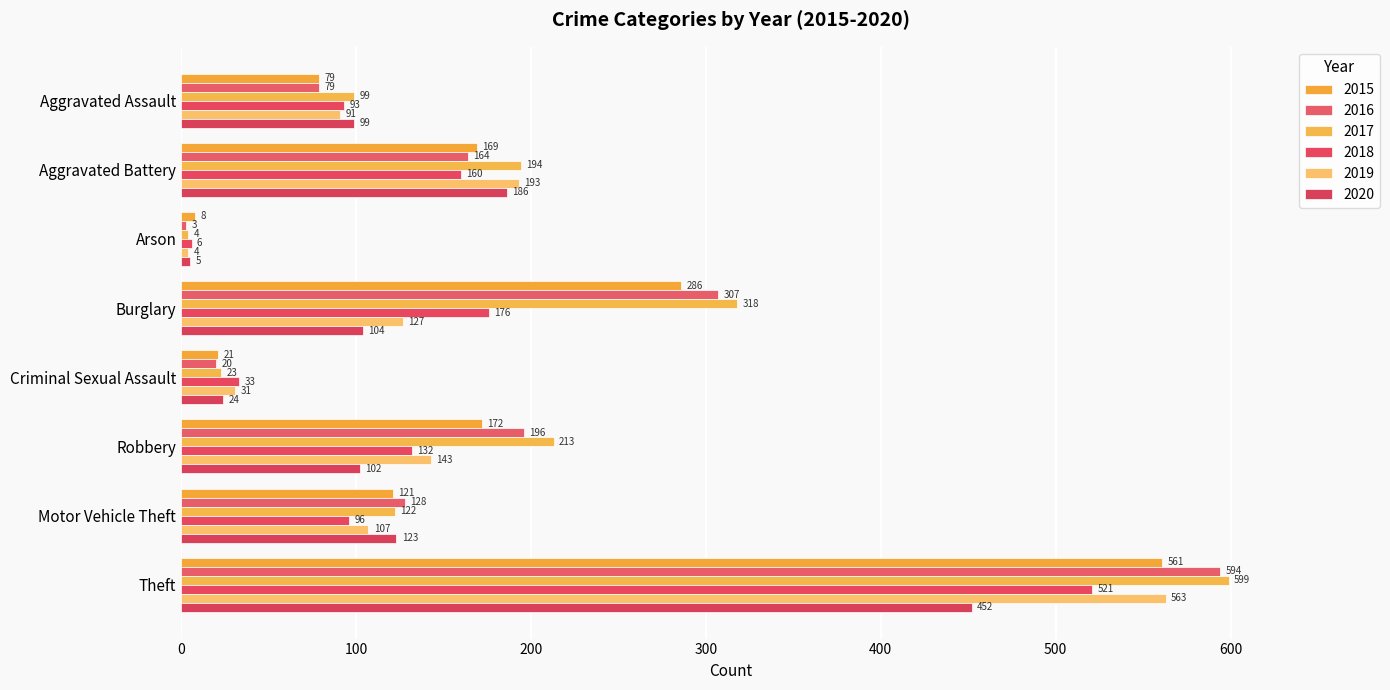

Is the value of 2018 at Aggravated Assault greater than the value of 2016 at Motor Vehicle Theft?

No